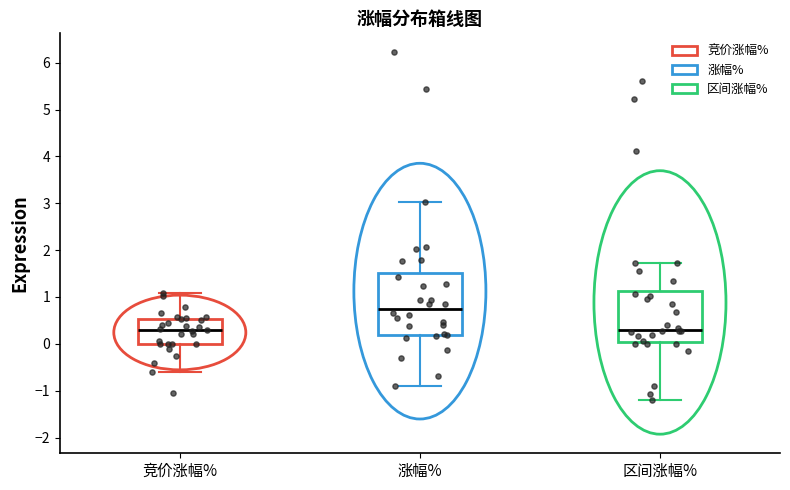

Reading left to right, transcribe this box plot: for each box, give where its median line is, the range the box spans, and where its two whiskers end, as read against the y-axis. The values are not printed on the chart, so give them approximately, as read against the axis.

竞价涨幅%: median 0.3, box 0.0 to 0.5, whiskers -0.6 to 1.1
涨幅%: median 0.8, box 0.2 to 1.5, whiskers -0.9 to 3.0
区间涨幅%: median 0.3, box 0.0 to 1.1, whiskers -1.2 to 1.7